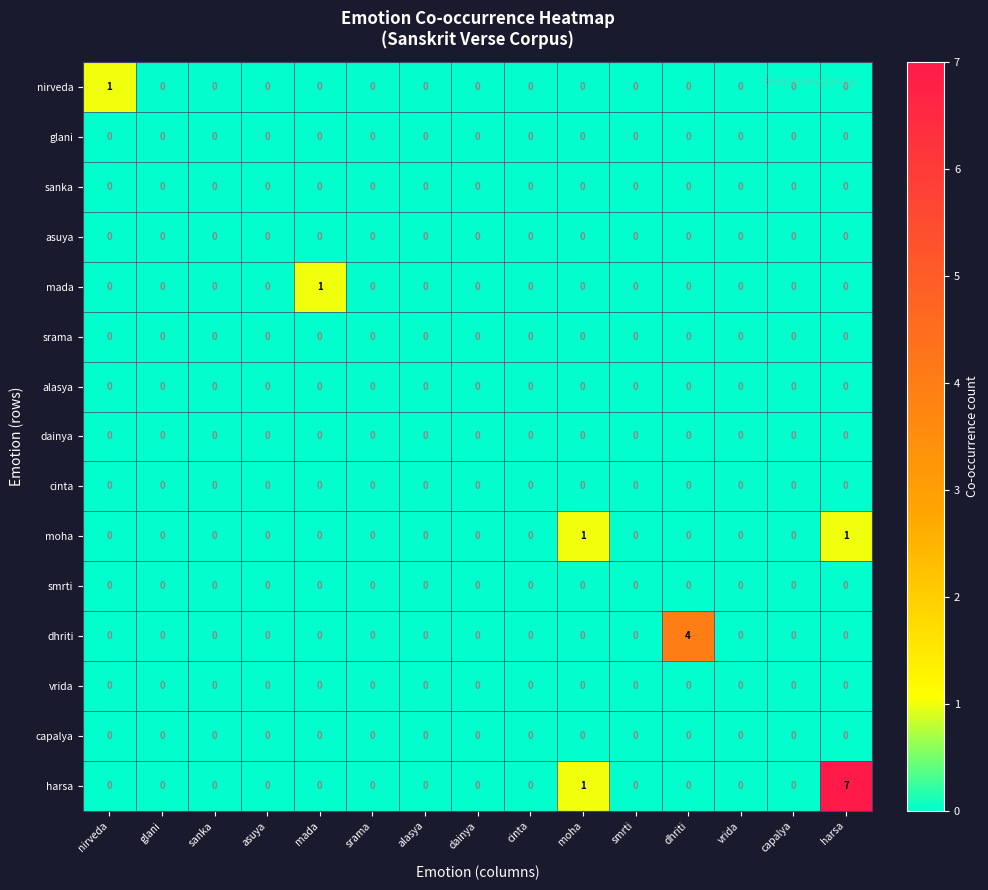

What is the greatest value displayed?

7